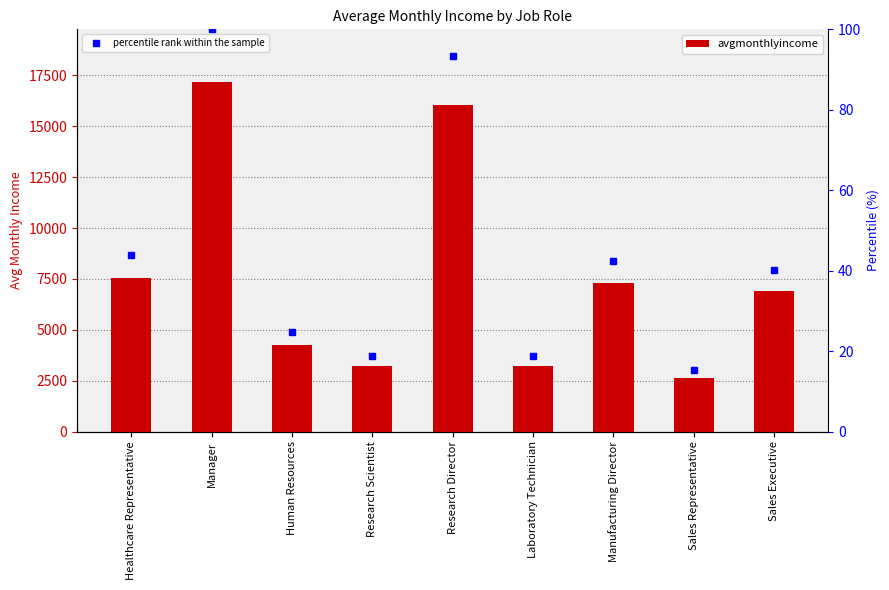

Are the bars horizontal?

No